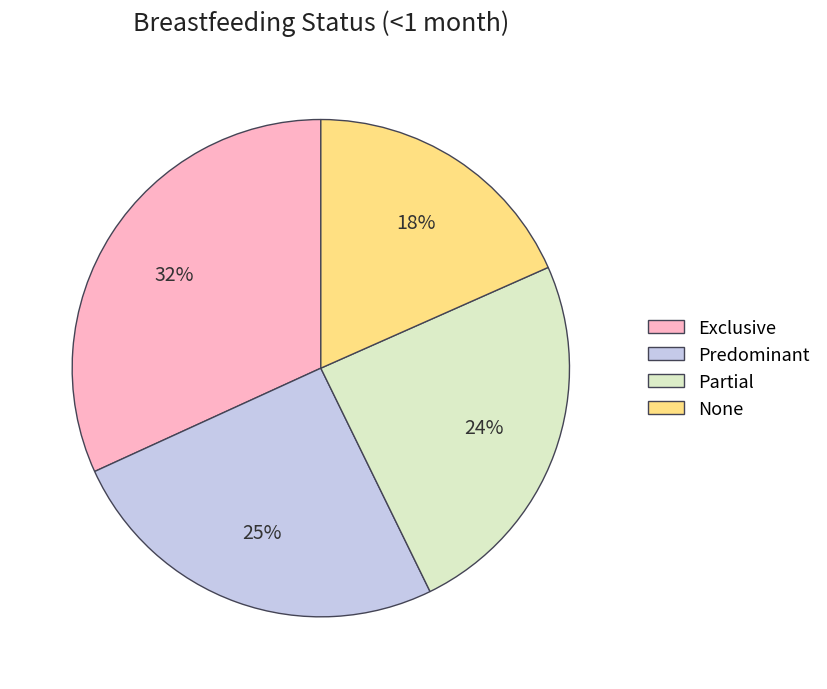

Between Partial and None, which is larger?

Partial